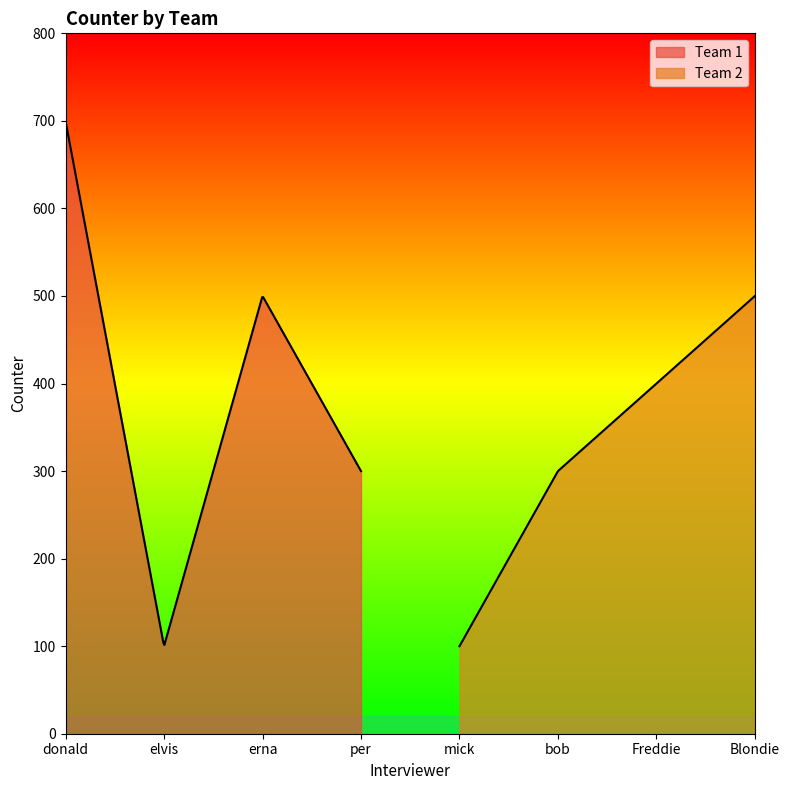

At which category does the data reach its first local peak?

erna